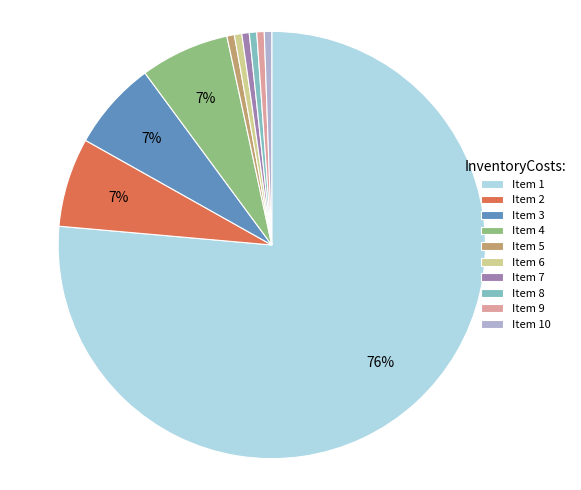

Which slice represents more than half of the pie?

Item 1